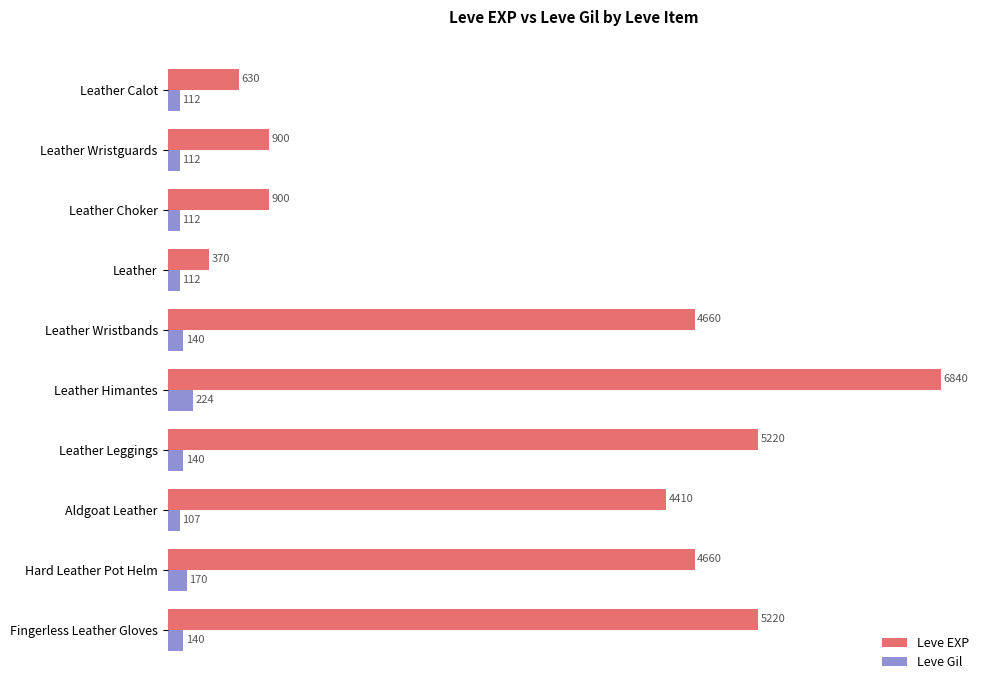

What is the smallest value displayed?

107